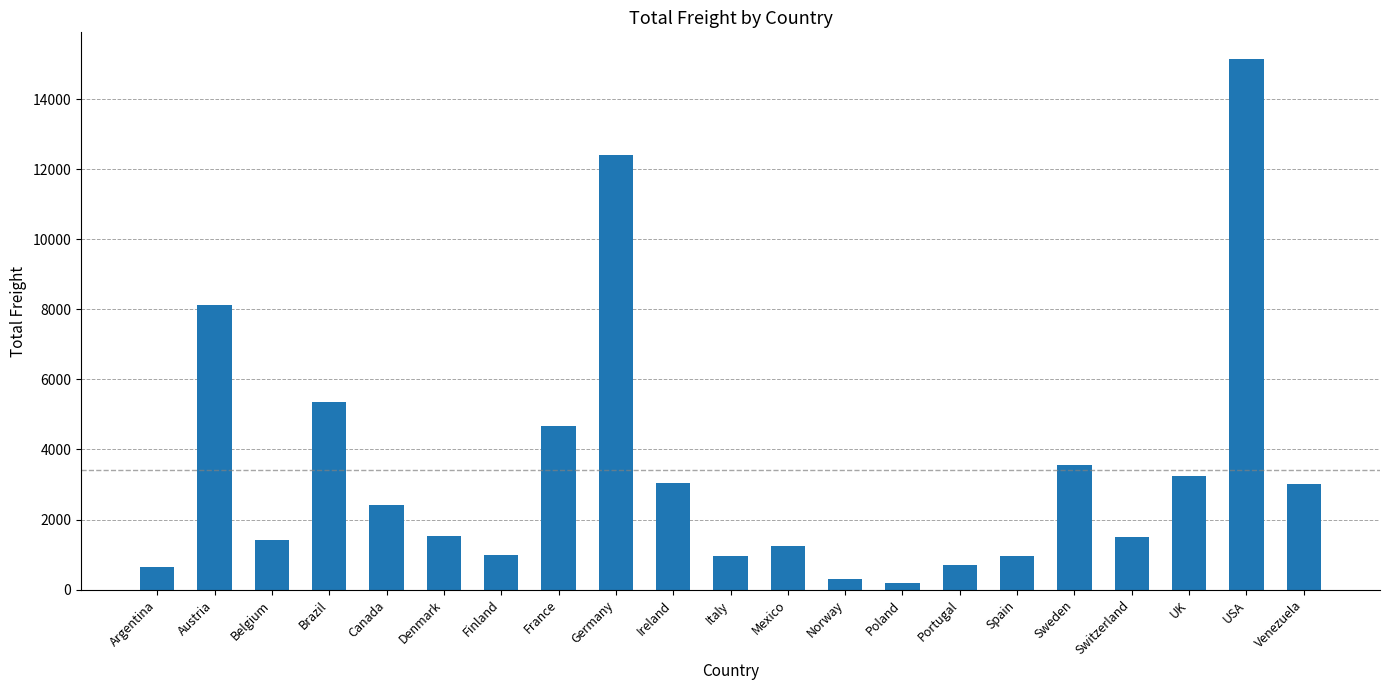

Approximately how many times larger is the value at Germany compared to Mexico?

10.0